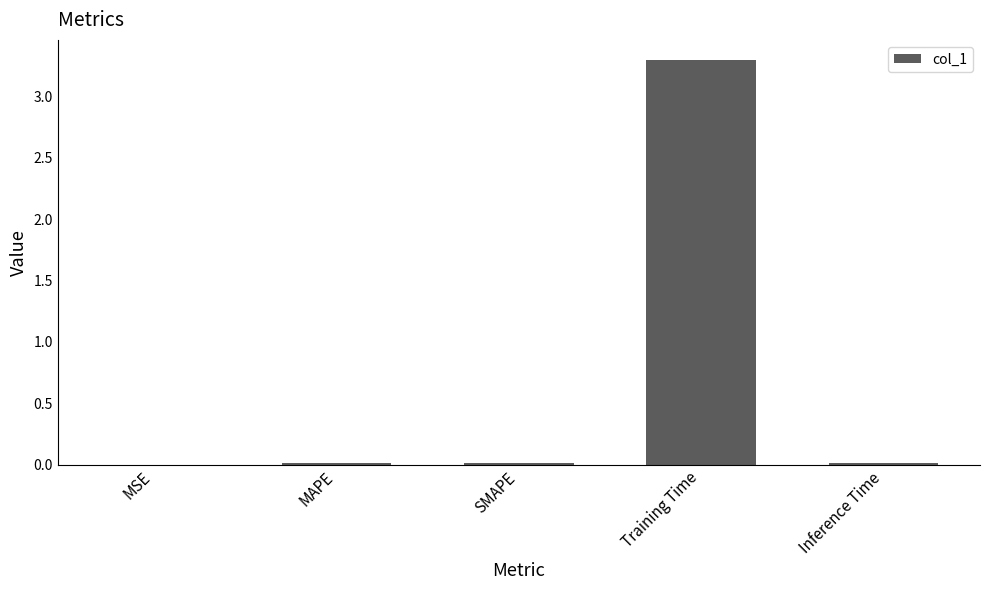

The chart shows a value of 4.9 at Training Time. True or false?

False